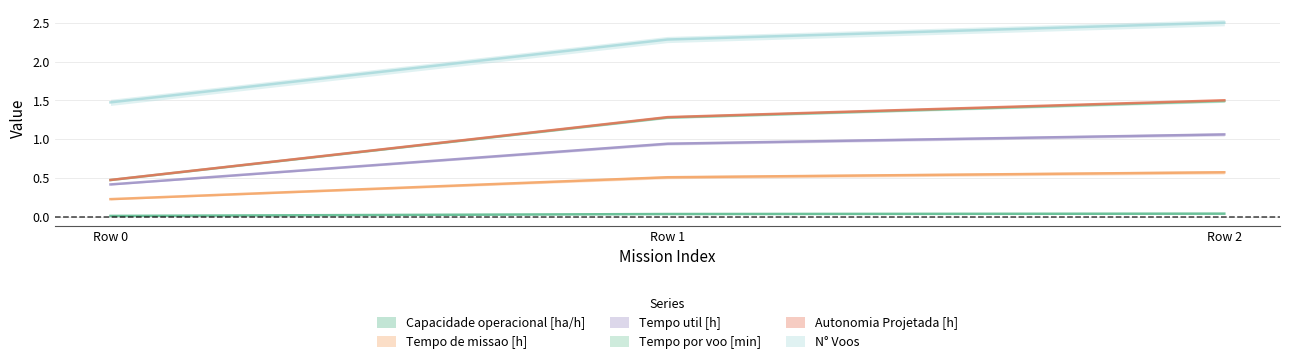

Which series has the largest total across all categories?

N° Voos